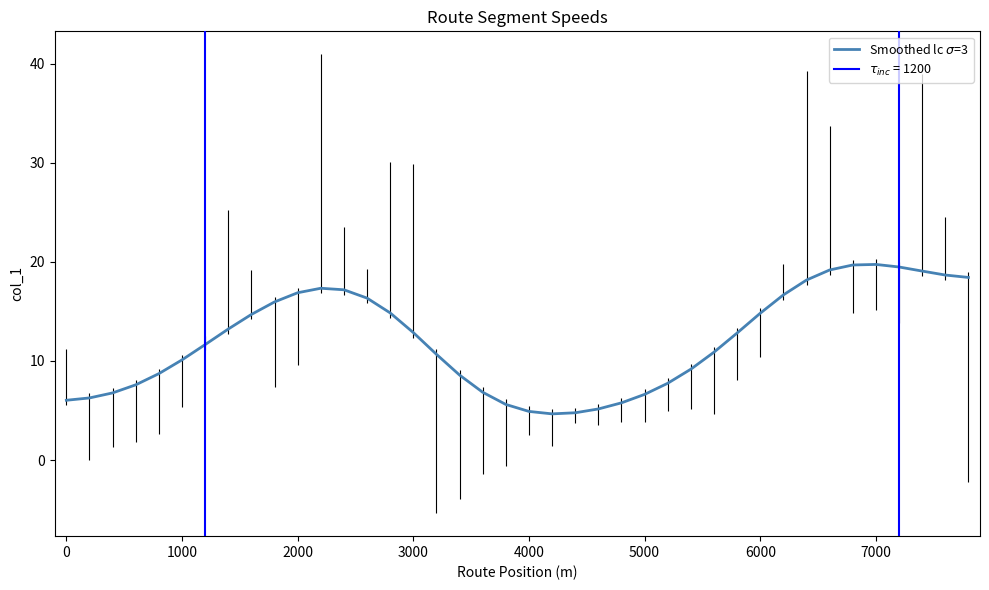

Reading left to right, transcribe all the data shown in this chart.

6.0	6.3	6.8	7.6	8.7	10.1	11.6	13.2	14.7	16.0	16.9	17.3	17.2	16.3	14.8	12.9	10.7	8.6	6.8	5.6	4.9	4.7	4.8	5.2	5.8	6.6	7.7	9.2	10.9	12.8	14.8	16.7	18.2	19.2	19.7	19.7	19.5	19.1	18.7	18.4